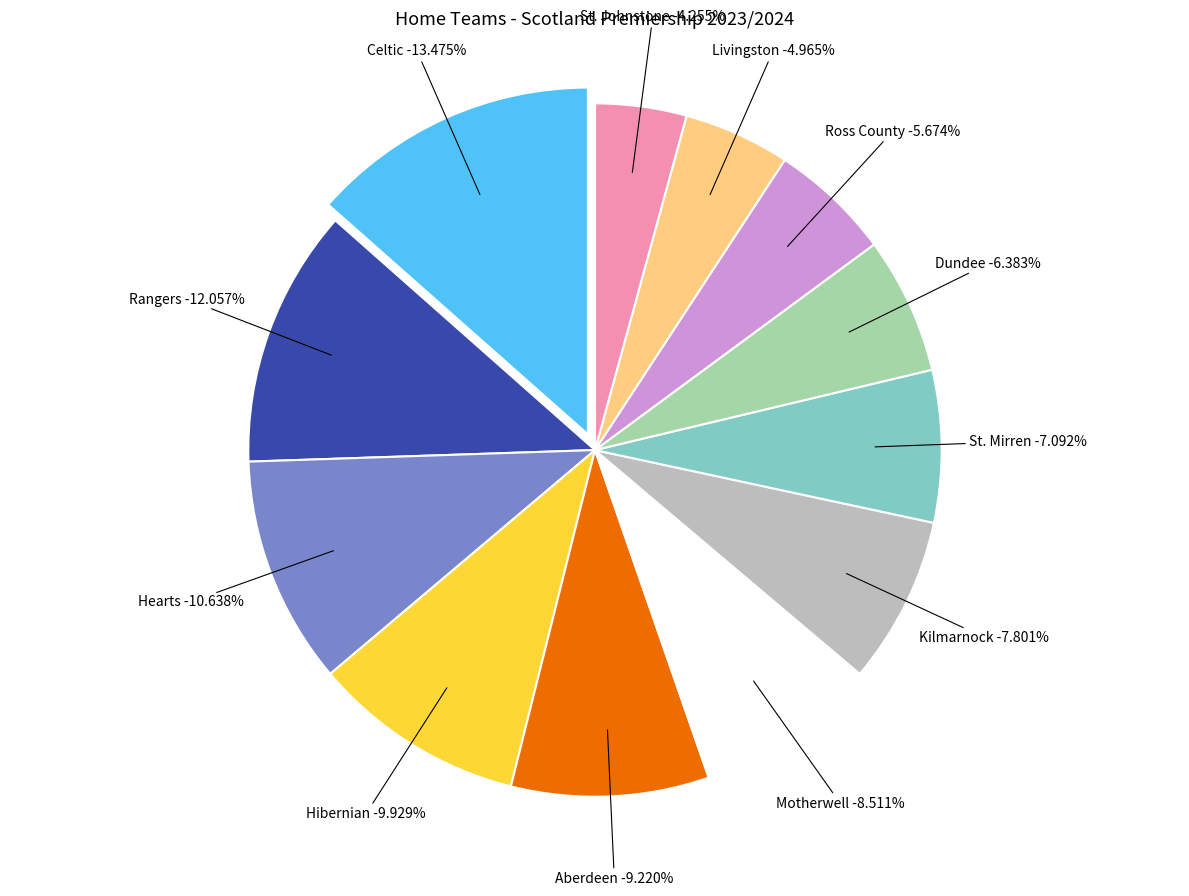

Rank the categories by value from highest to lowest.

Celtic, Rangers, Hearts, Hibernian, Aberdeen, Motherwell, Kilmarnock, St. Mirren, Dundee, Ross County, Livingston, St. Johnstone